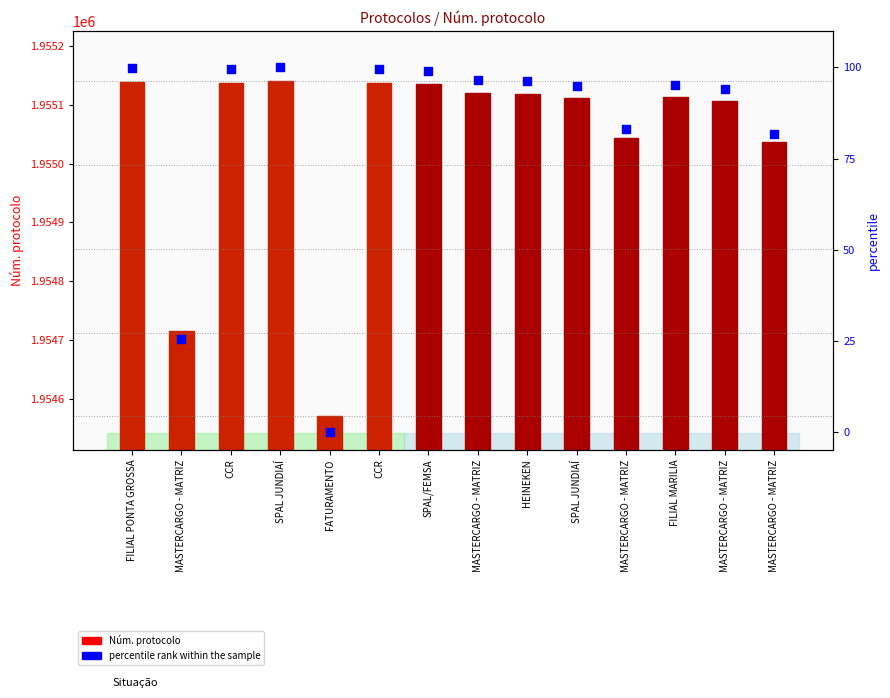

What is the total value across all series at CCR?

1955237.6